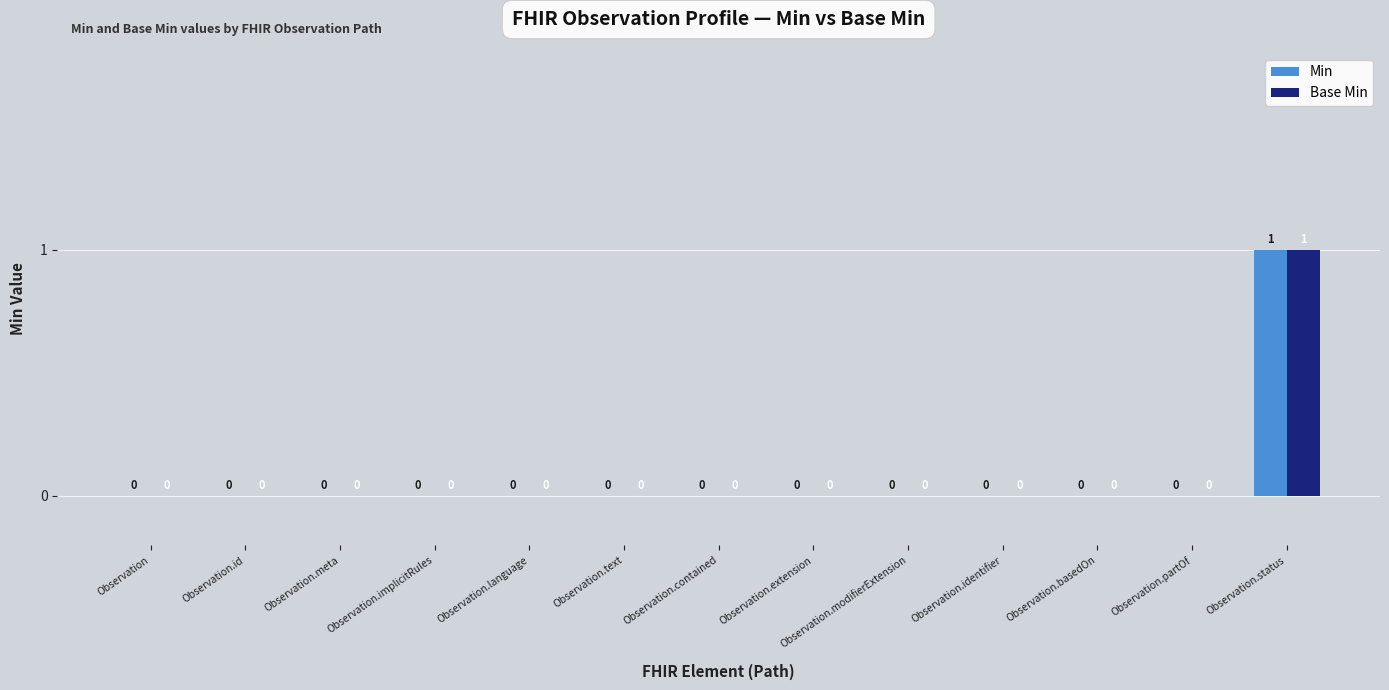

At which label does Base Min reach its peak?

Observation.status